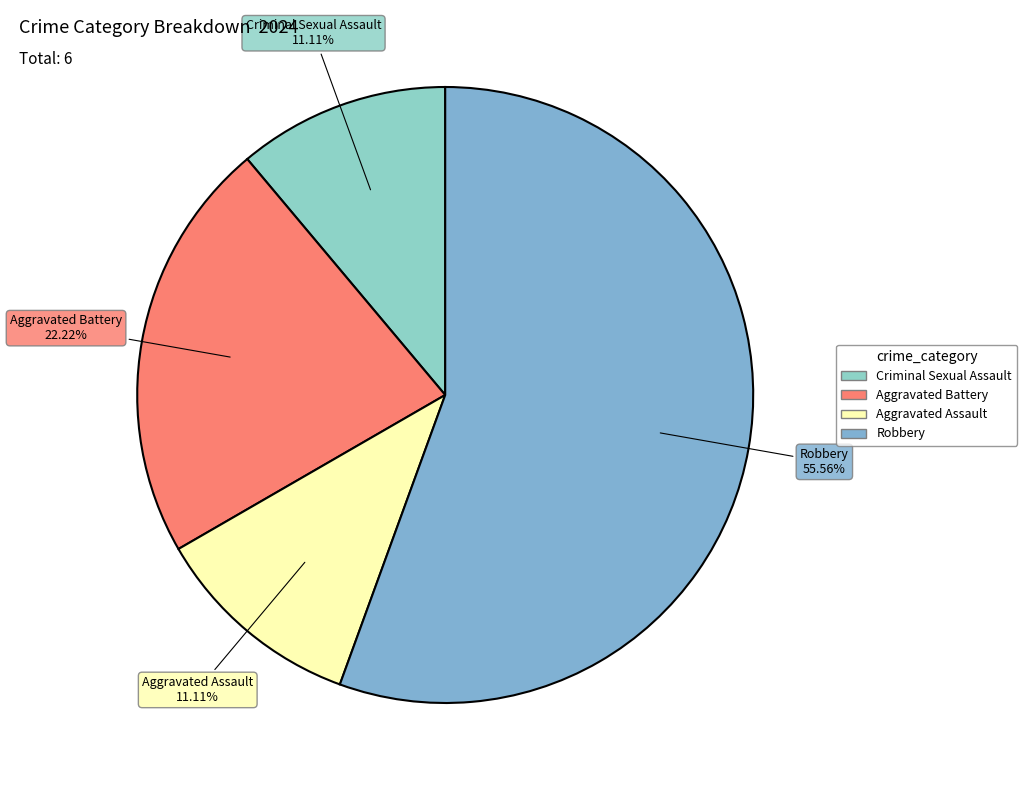

Which has a higher value, Aggravated Battery or Aggravated Assault?

Aggravated Battery